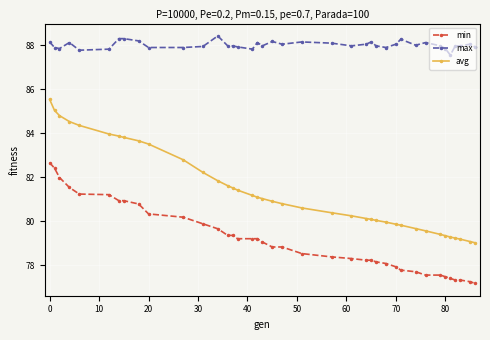

What is the difference between the maximum and second lowest values in the min series?

5.4